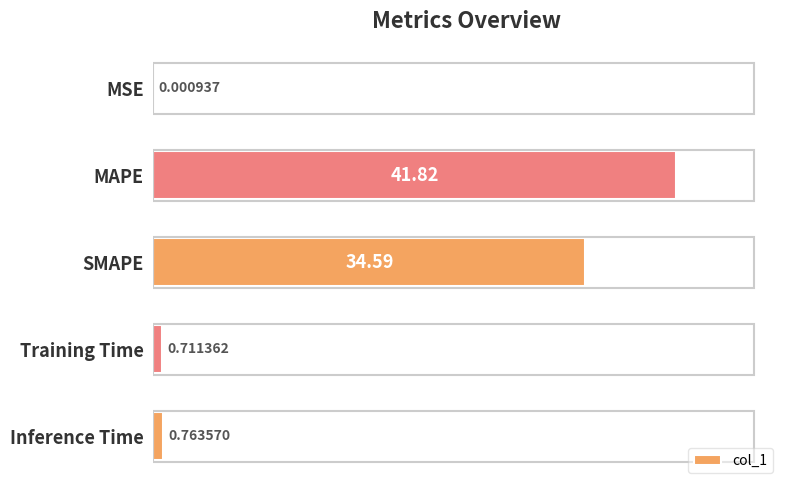

What is the change in value from SMAPE to Training Time?

-33.9